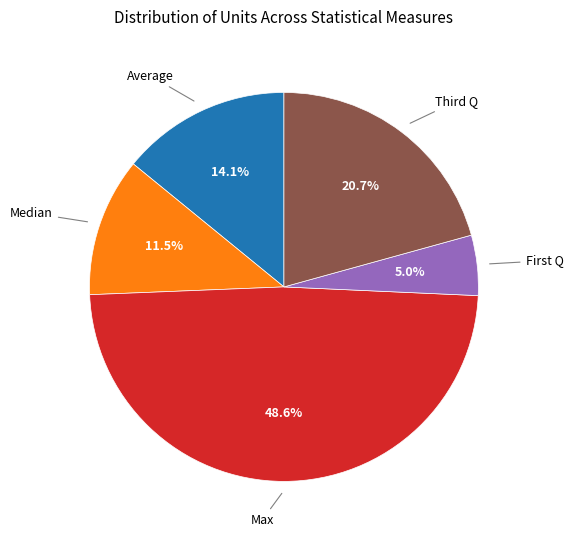

To the nearest percent, what is the difference between the largest and smallest slice percentages?

44%